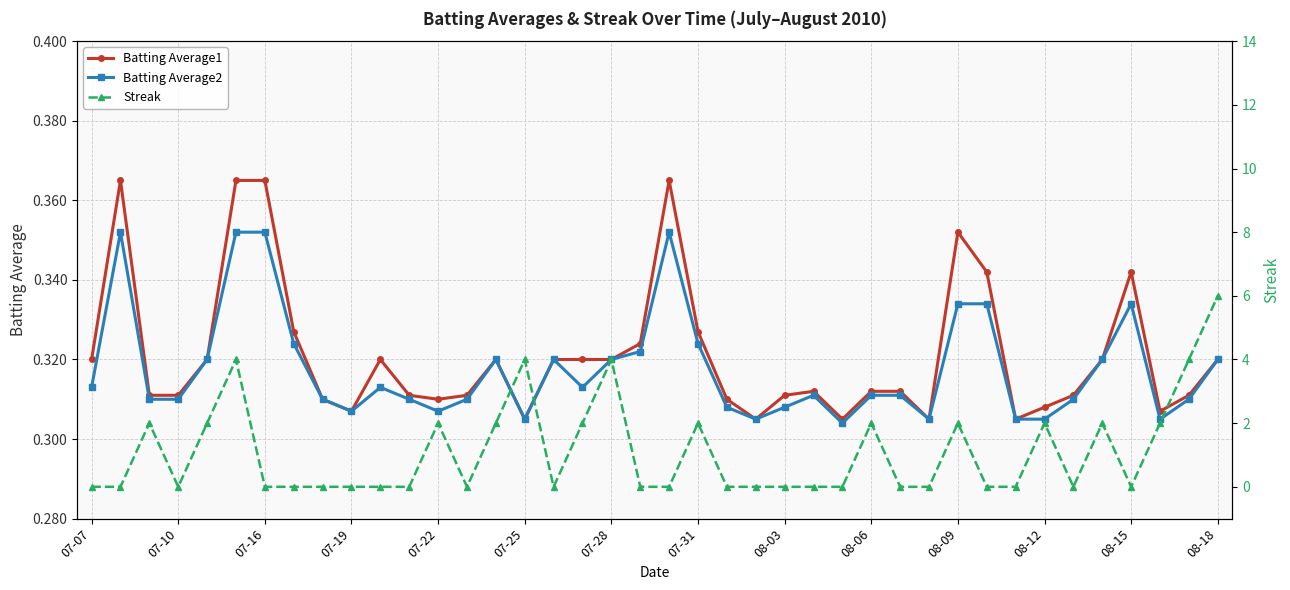

What is the value of the Batting Average1 point at the 27th from the left?

0.3